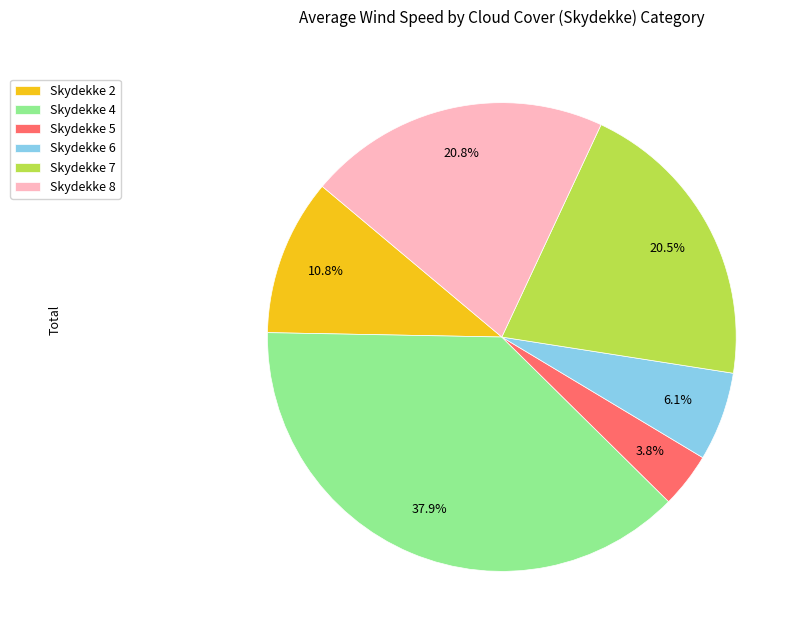

Does any single category account for the majority?

No